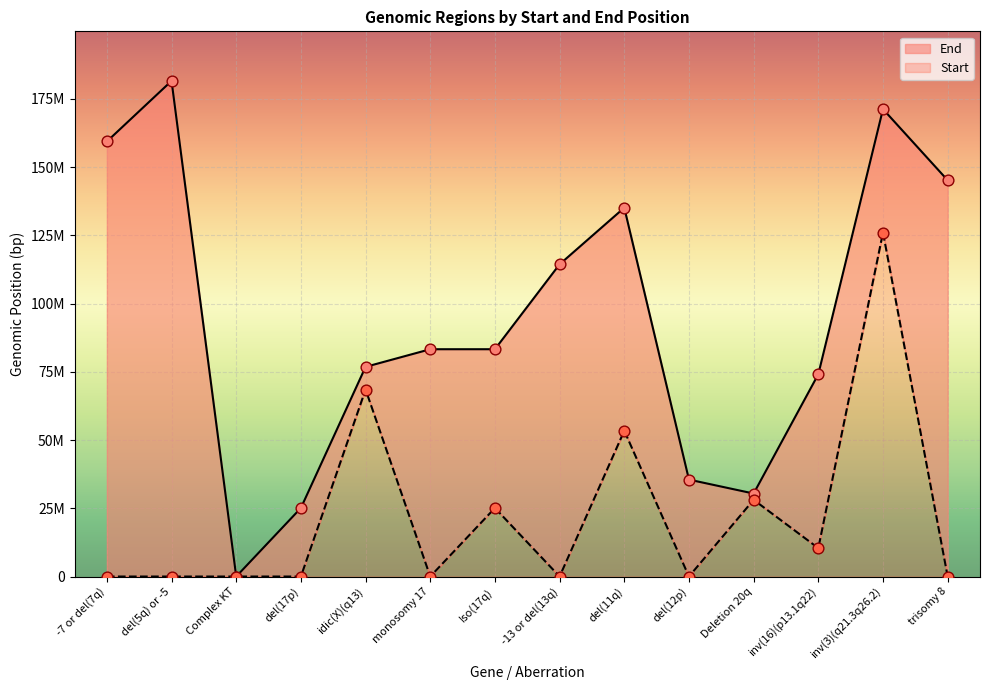

Is the value of Start at Complex KT greater than the value of End at -13 or del(13q)?

No